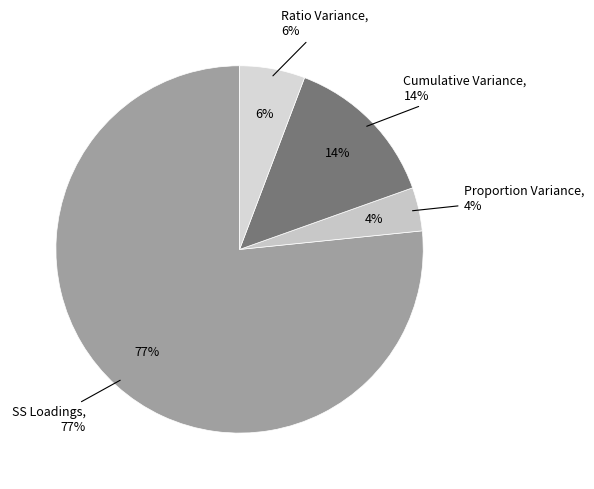

The Ratio Variance slice represents 1% of the pie. True or false?

False